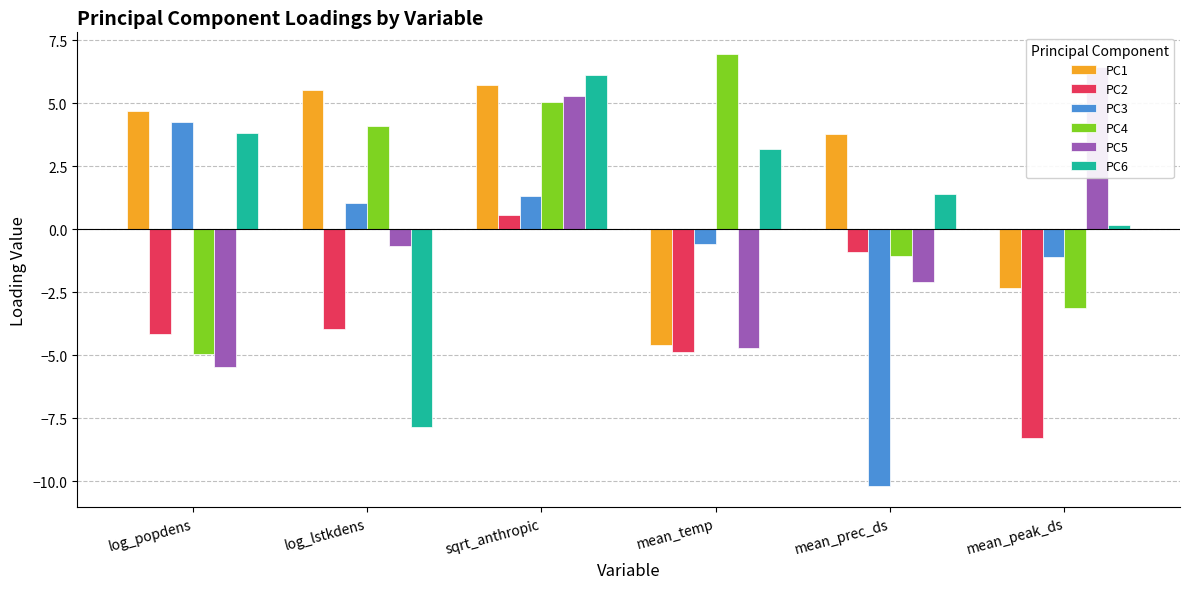

What is the total value across all series at mean_prec_ds?

-9.0